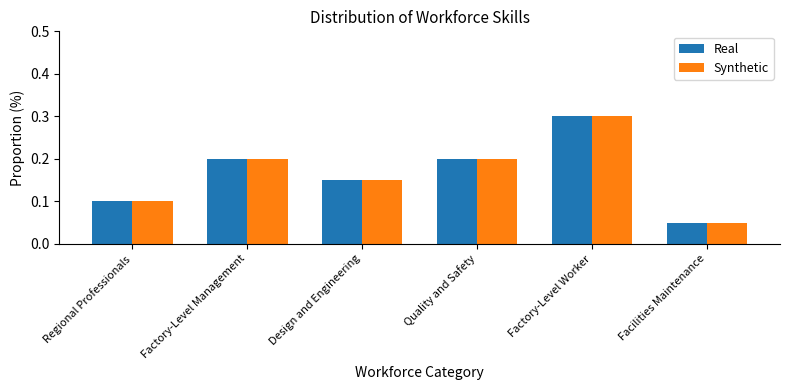

What is the sum of all Real values?

1.0